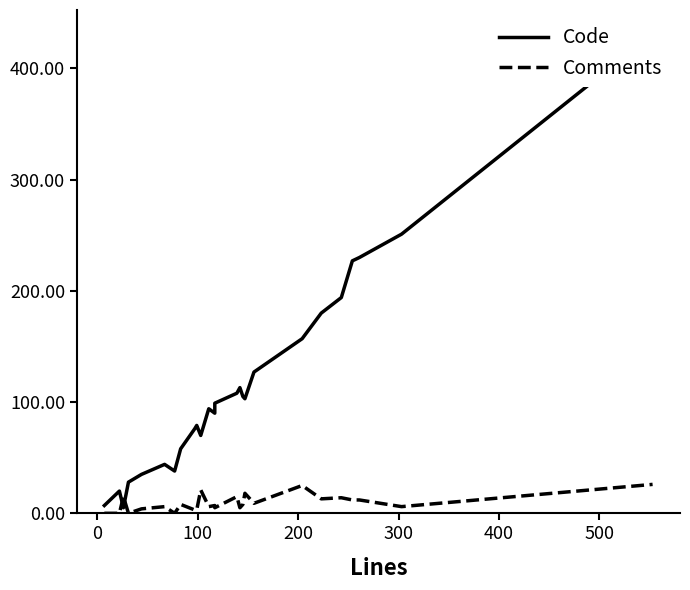

What is the difference between the maximum and second lowest values in the Comments series?

26